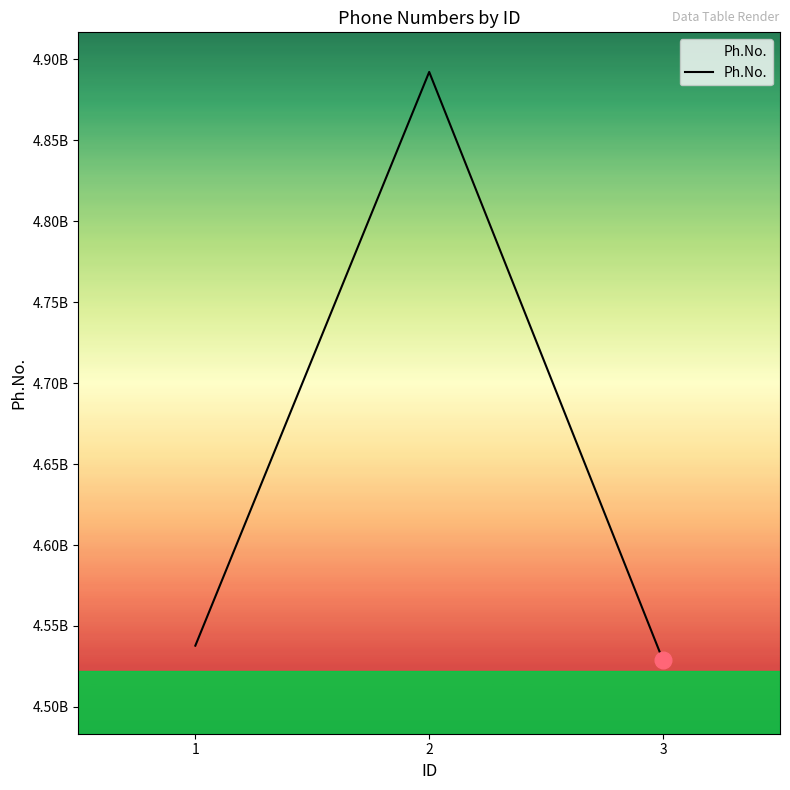

Does the chart have visible grid lines?

No